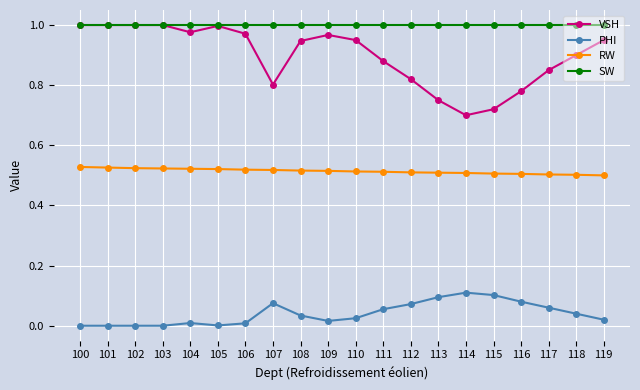

At 115, list the series in order from smallest to largest.

PHI, RW, VSH, SW